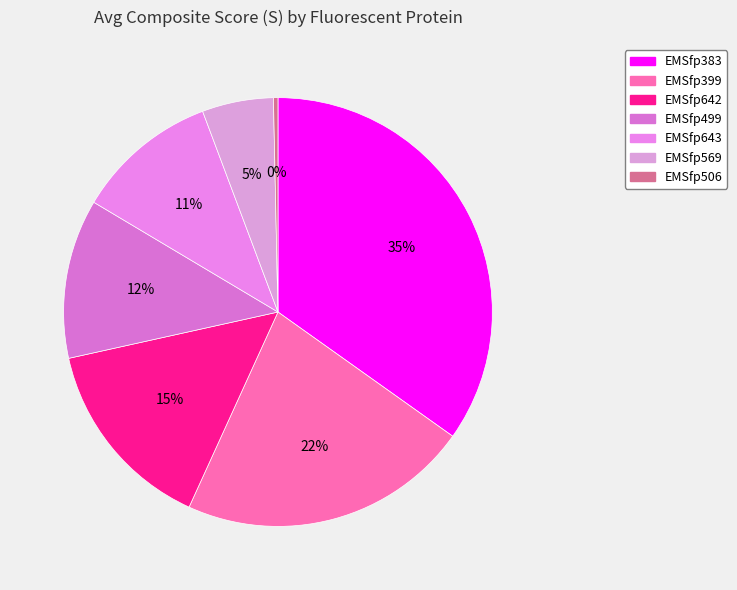

Count the number of slices in the pie.

7